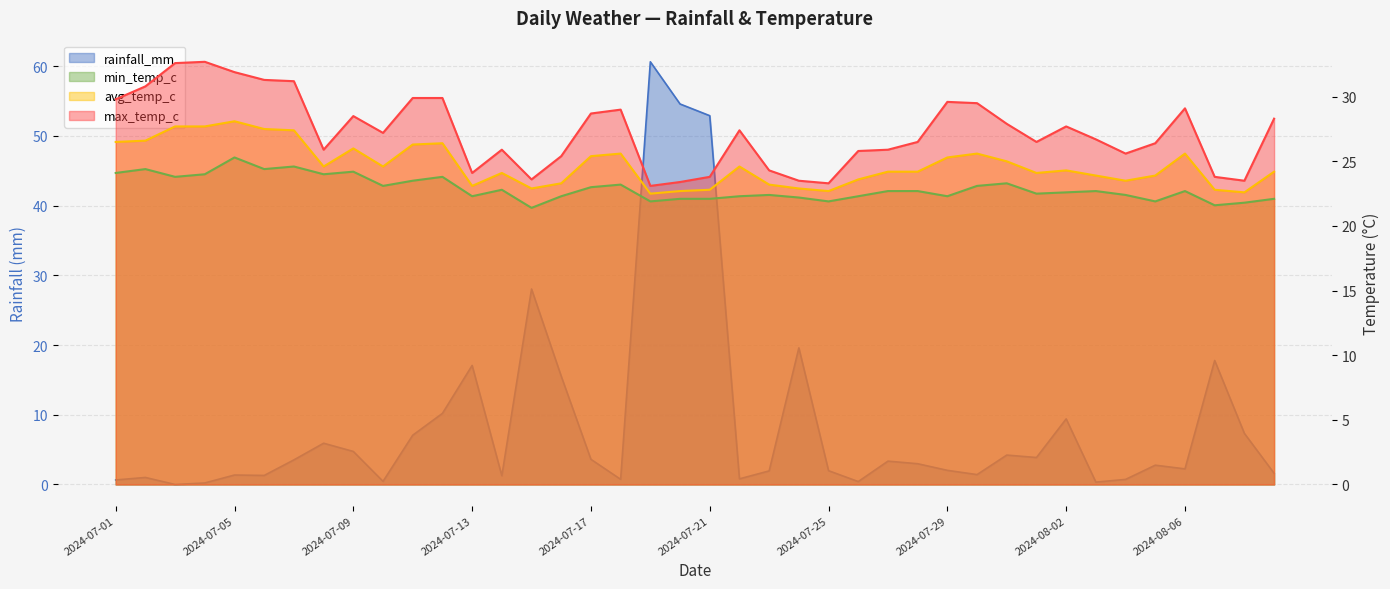

What position from the right is 2024-07-23?

18